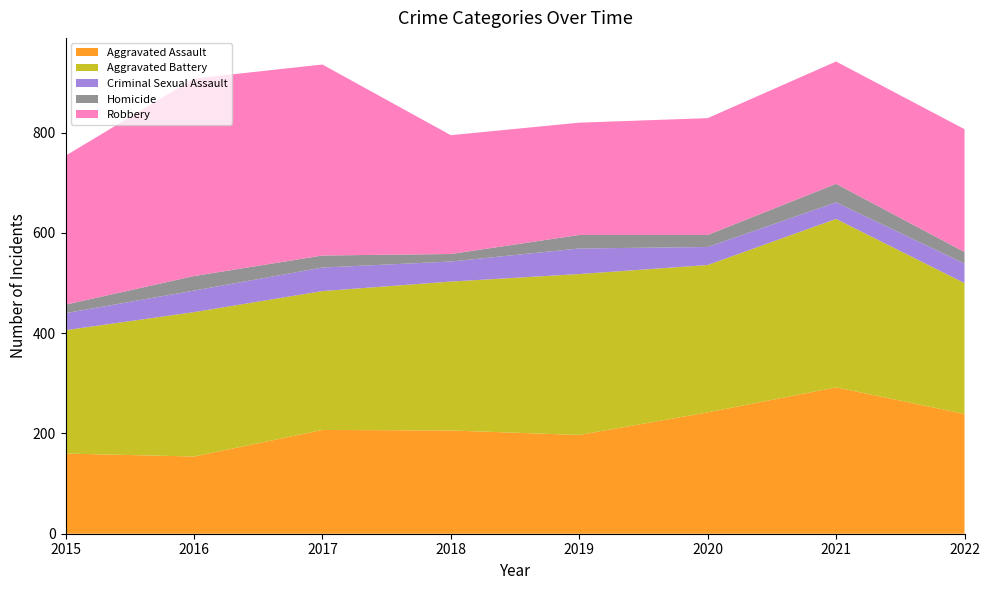

Reading right to left, transcribe all the data shown in this chart.

Aggravated Assault: 2022=239	2021=292	2020=242	2019=197	2018=206	2017=207	2016=154	2015=160
Aggravated Battery: 2022=261	2021=336	2020=294	2019=321	2018=297	2017=277	2016=288	2015=246
Criminal Sexual Assault: 2022=39	2021=33	2020=36	2019=51	2018=40	2017=47	2016=43	2015=34
Homicide: 2022=23	2021=37	2020=24	2019=27	2018=15	2017=24	2016=29	2015=17
Robbery: 2022=245	2021=244	2020=233	2019=224	2018=237	2017=381	2016=394	2015=297